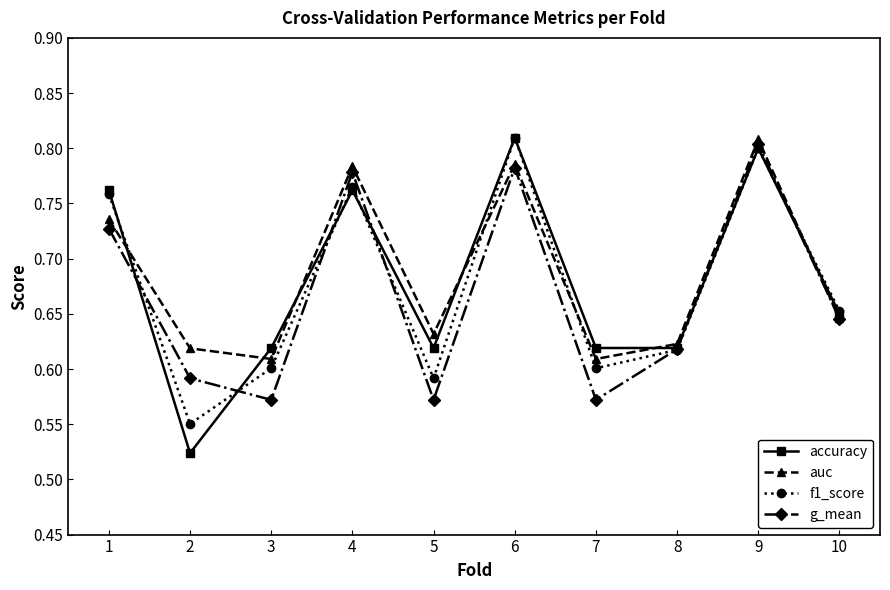

At which label does g_mean reach its peak?

9